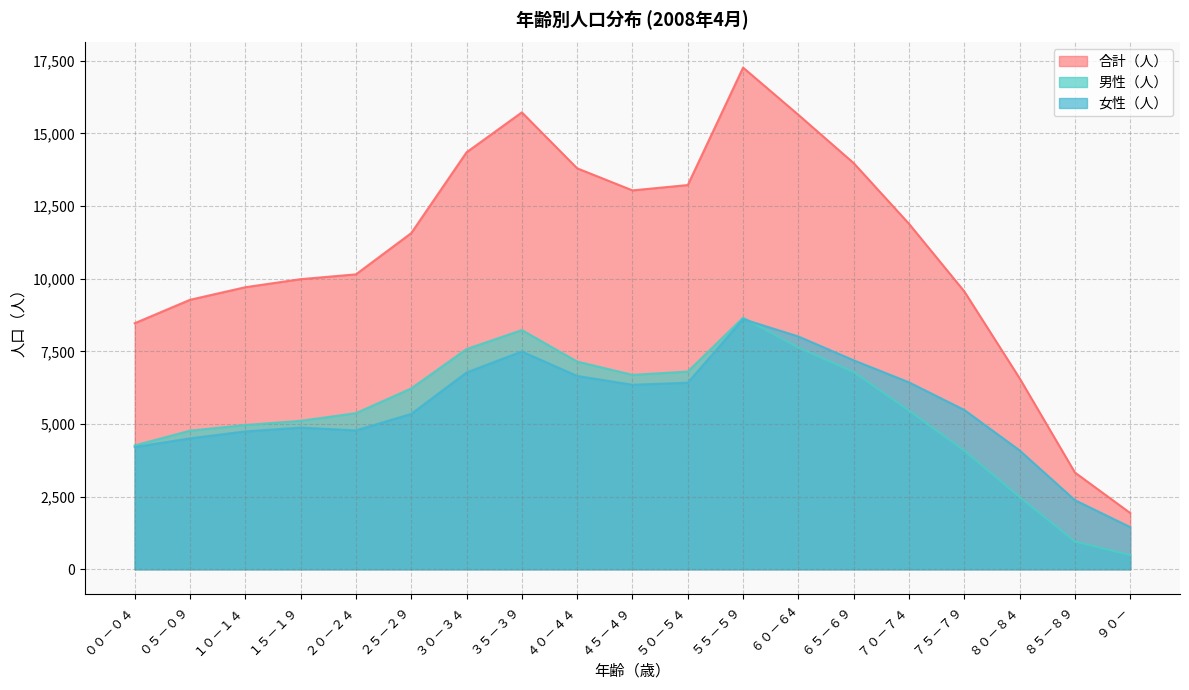

Reading left to right, extract all data points from this chart.

合計（人）: ００－０４=8468	０５－０９=9275	１０－１４=9708	１５－１９=9985	２０－２４=10151	２５－２９=11570	３０－３４=14352	３５－３９=15727	４０－４４=13801	４５－４９=13041	５０－５４=13225	５５－５９=17268	６０－６4=15642	６５－６９=13980	７０－７４=11892	７５－７９=9564	８０－８４=6574	８５－８９=3330	９０－=1936
男性（人）: ００－０４=4262	０５－０９=4770	１０－１４=4964	１５－１９=5109	２０－２４=5372	２５－２９=6224	３０－３４=7579	３５－３９=8232	４０－４４=7148	４５－４９=6691	５０－５４=6804	５５－５９=8659	６０－６4=7630	６５－６９=6788	７０－７４=5459	７５－７９=4081	８０－８４=2484	８５－８９=952	９０－=486
女性（人）: ００－０４=4206	０５－０９=4505	１０－１４=4744	１５－１９=4876	２０－２４=4779	２５－２９=5346	３０－３４=6773	３５－３９=7495	４０－４４=6653	４５－４９=6350	５０－５４=6421	５５－５９=8609	６０－６4=8012	６５－６９=7192	７０－７４=6433	７５－７９=5483	８０－８４=4090	８５－８９=2378	９０－=1450